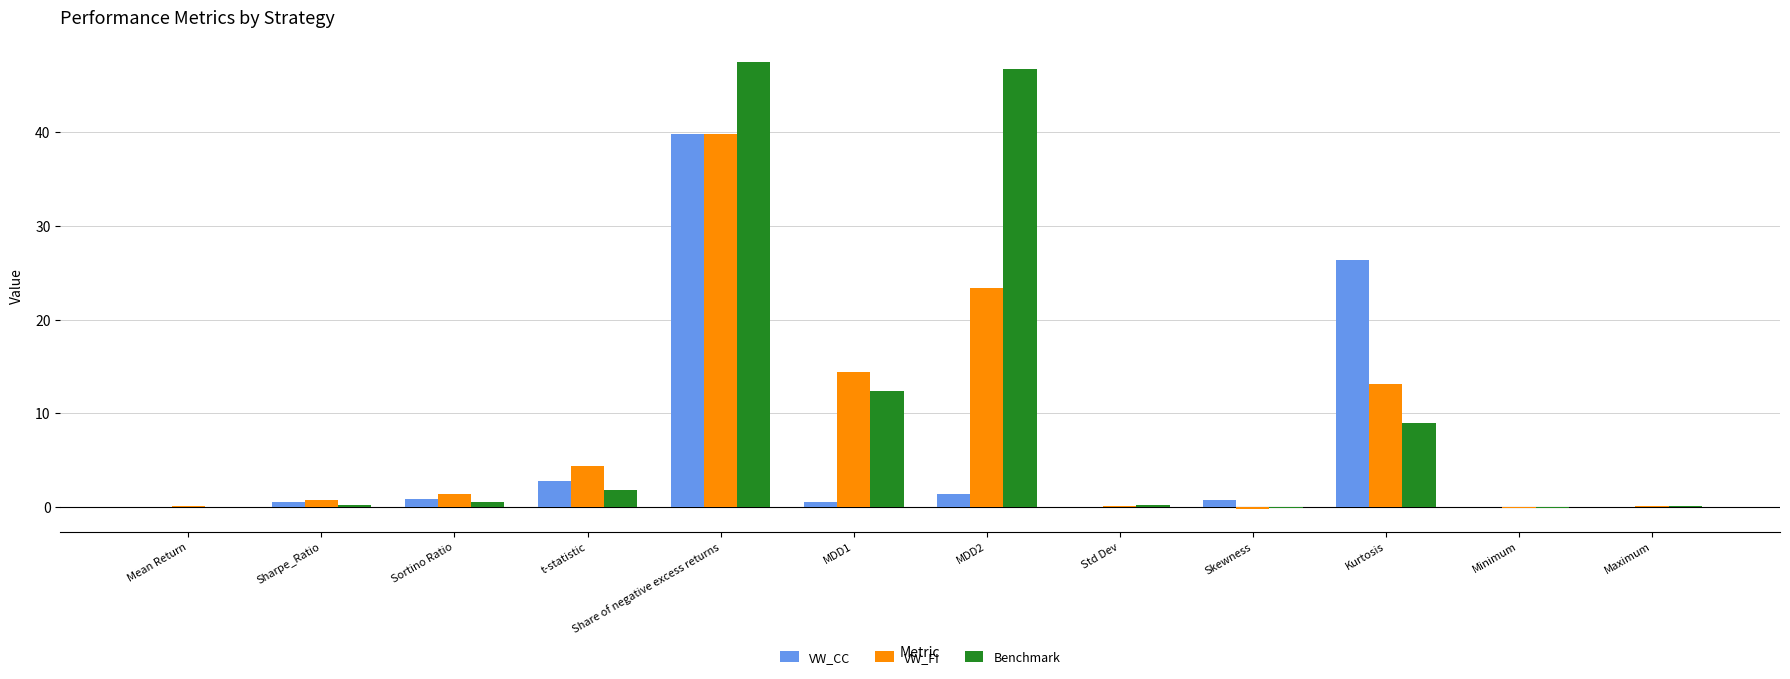

What is the maximum value for Benchmark?

47.4